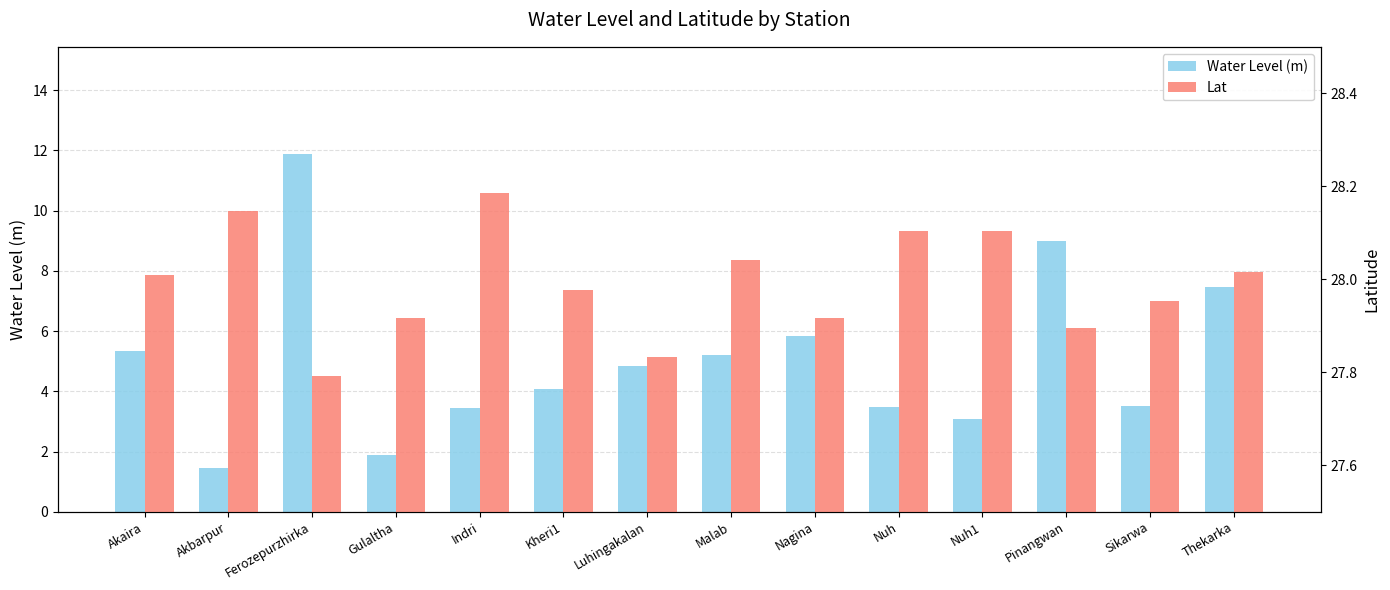

What is the value of the Water Level (m) bar at the 3rd from the left?

11.9